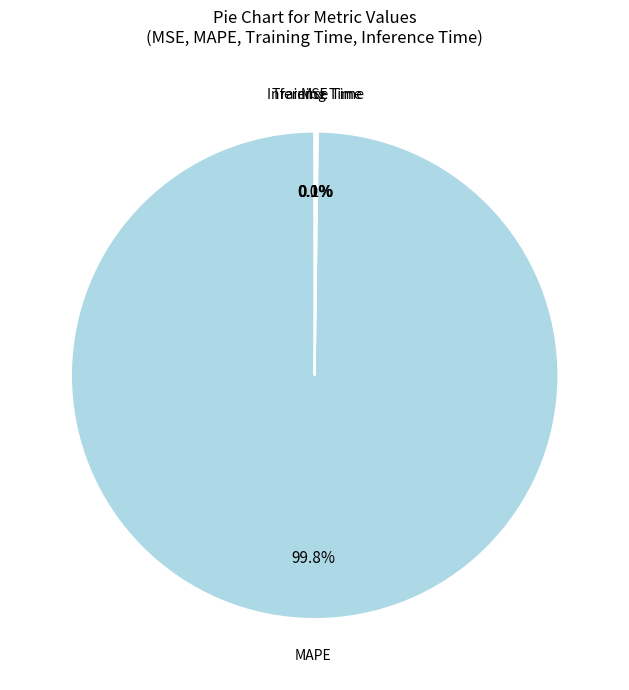

Is there any slice that represents more than half of the pie?

Yes